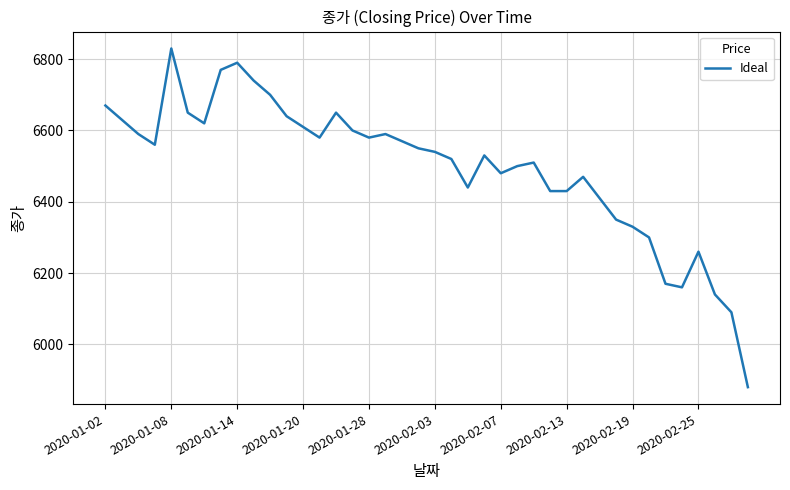

What is the smallest value displayed?

5880